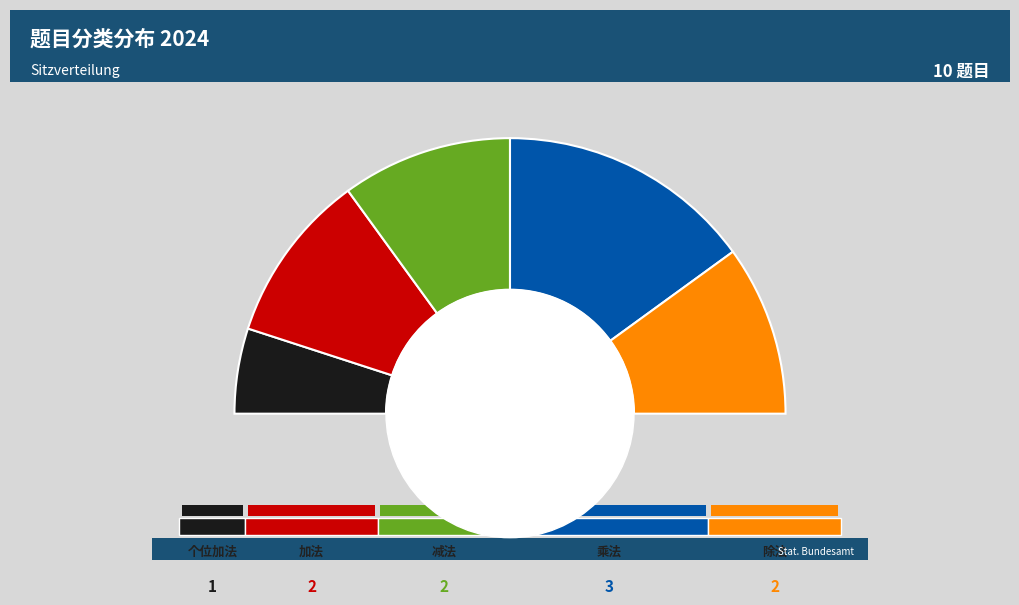

To the nearest percent, what is the average slice percentage?

20%